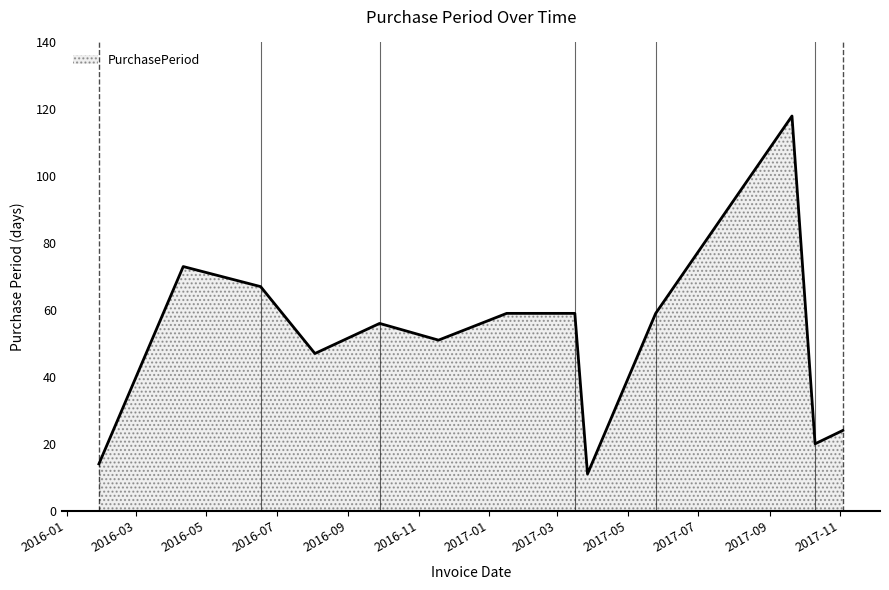

What is the smallest value displayed?

11